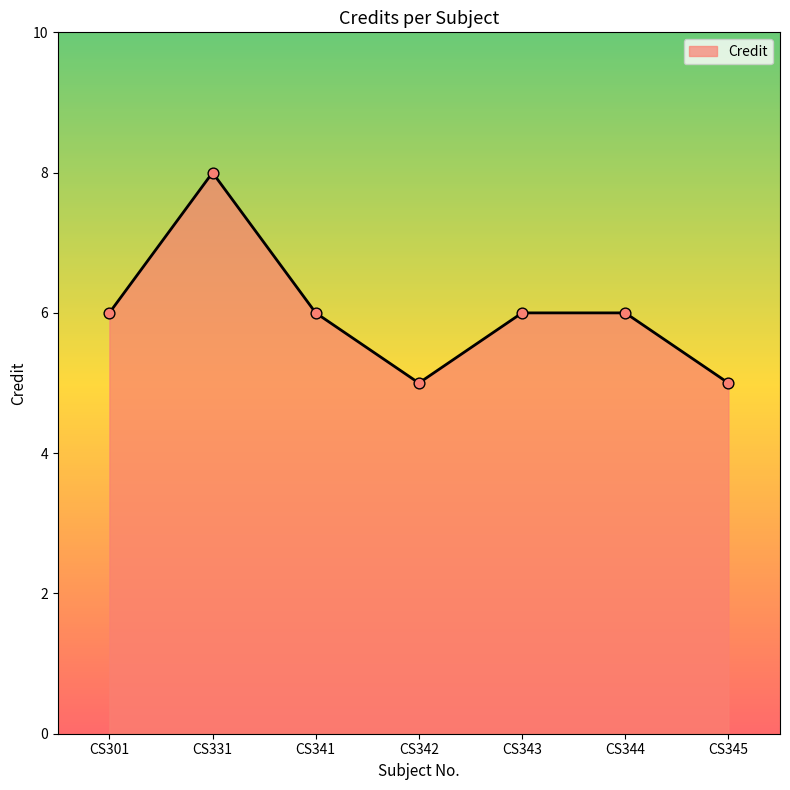

What is the ratio of the value at CS344 to the value at CS301?

1.0